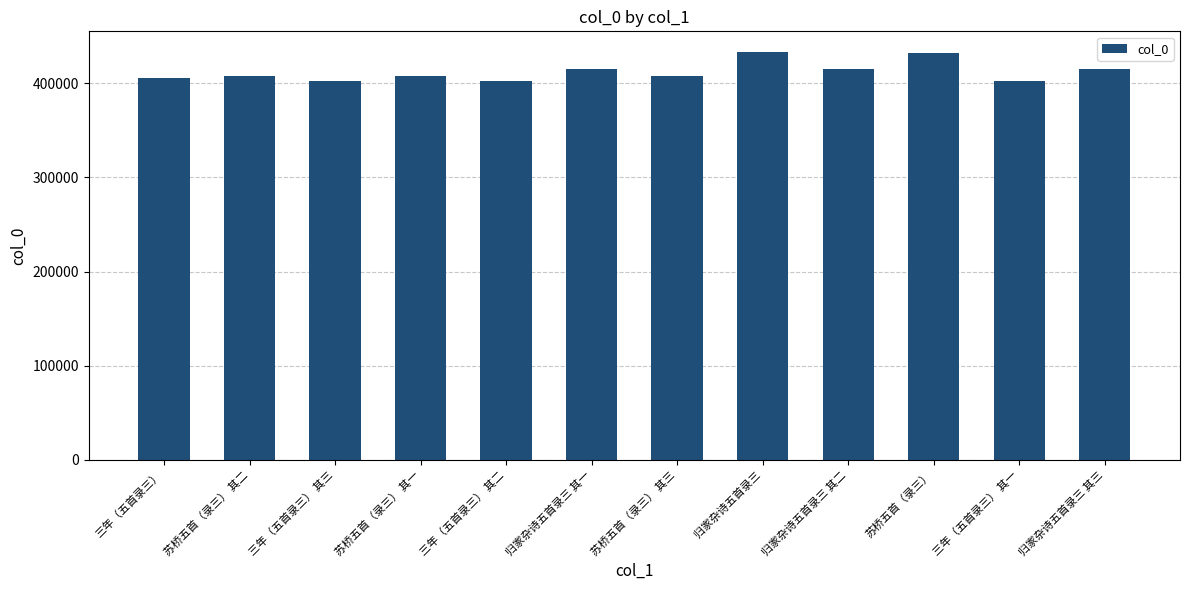

What is the maximum value shown in the chart?

433524